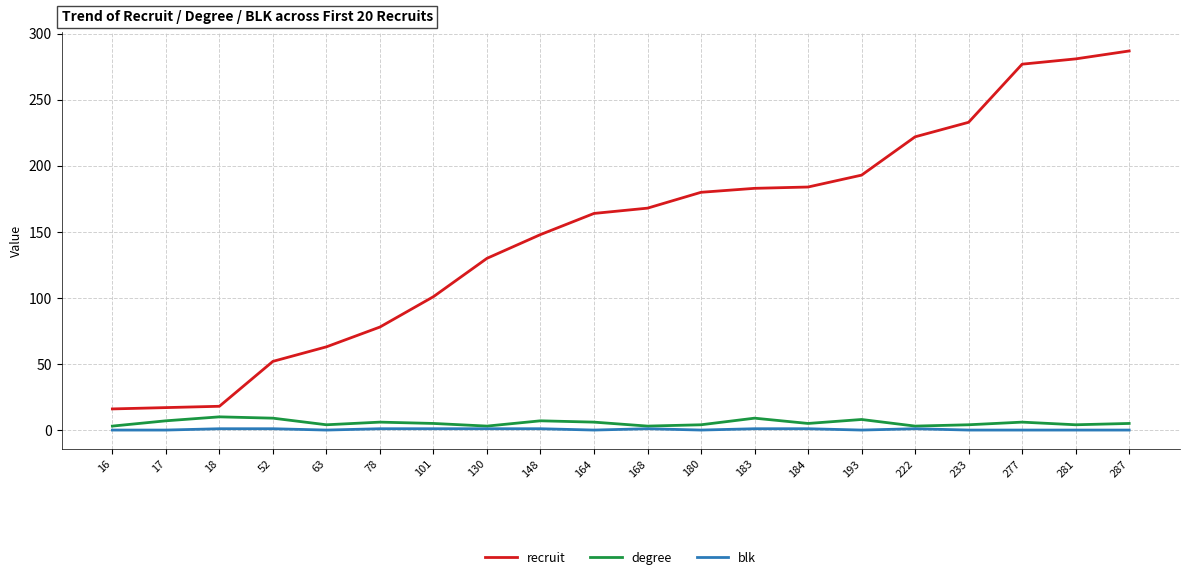

True or false: blk has a value of 0 at 164.

True